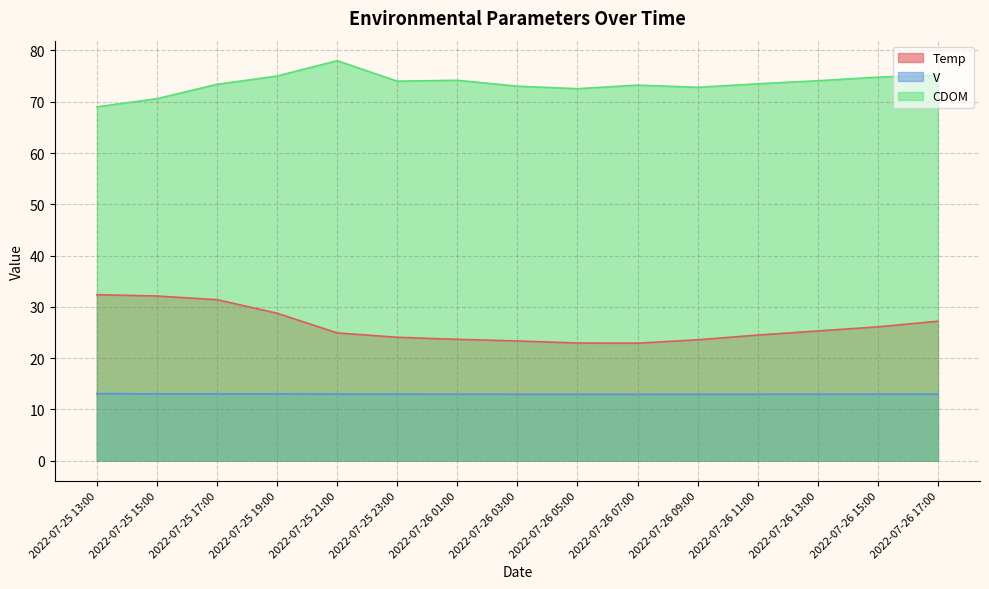

Reading right to left, list all the values displayed in this chart.

Temp: 2022-07-26 17:00=27.2	2022-07-26 15:00=26.1	2022-07-26 13:00=25.3	2022-07-26 11:00=24.5	2022-07-26 09:00=23.6	2022-07-26 07:00=22.9	2022-07-26 05:00=22.9	2022-07-26 03:00=23.4	2022-07-26 01:00=23.7	2022-07-25 23:00=24.1	2022-07-25 21:00=24.9	2022-07-25 19:00=28.8	2022-07-25 17:00=31.4	2022-07-25 15:00=32.1	2022-07-25 13:00=32.4
V: 2022-07-26 17:00=13.0	2022-07-26 15:00=13.0	2022-07-26 13:00=13.0	2022-07-26 11:00=12.9	2022-07-26 09:00=12.9	2022-07-26 07:00=12.9	2022-07-26 05:00=12.9	2022-07-26 03:00=12.9	2022-07-26 01:00=13.0	2022-07-25 23:00=13.0	2022-07-25 21:00=13.0	2022-07-25 19:00=13.0	2022-07-25 17:00=13.0	2022-07-25 15:00=13.0	2022-07-25 13:00=13.1
CDOM: 2022-07-26 17:00=75.2	2022-07-26 15:00=74.8	2022-07-26 13:00=74.1	2022-07-26 11:00=73.5	2022-07-26 09:00=72.8	2022-07-26 07:00=73.2	2022-07-26 05:00=72.6	2022-07-26 03:00=73.0	2022-07-26 01:00=74.2	2022-07-25 23:00=74.0	2022-07-25 21:00=78.0	2022-07-25 19:00=75.0	2022-07-25 17:00=73.4	2022-07-25 15:00=70.6	2022-07-25 13:00=69.0